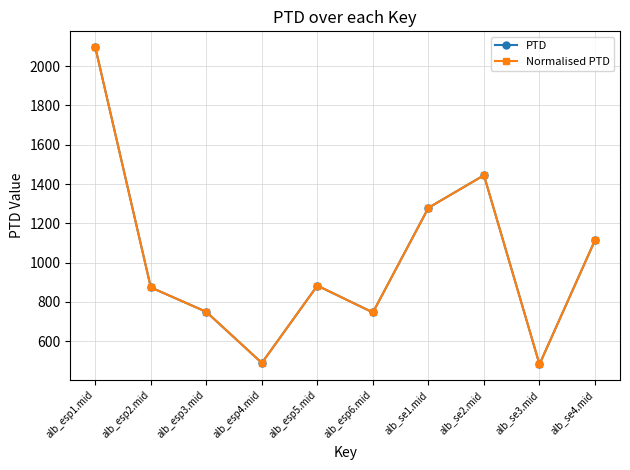

Reading left to right, transcribe all the data shown in this chart.

PTD: 2096.5	874.0	749.6	489.6	883.1	746.6	1279.1	1444.7	482.7	1114.3
Normalised PTD: 2096.5	874.0	749.6	489.6	883.1	746.6	1279.1	1444.7	482.7	1114.3